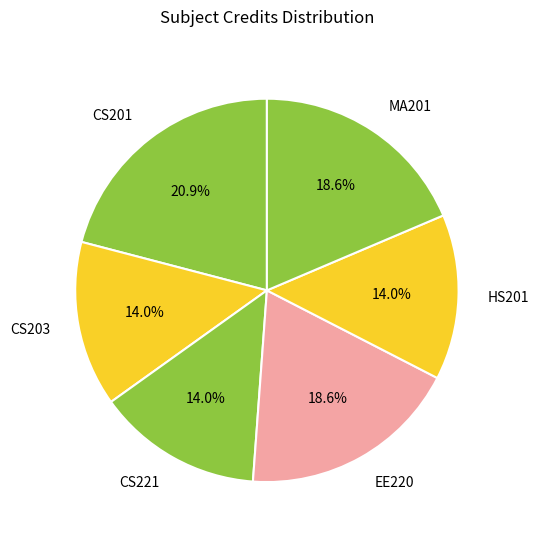

What portion of the pie excludes CS203?

86.0%